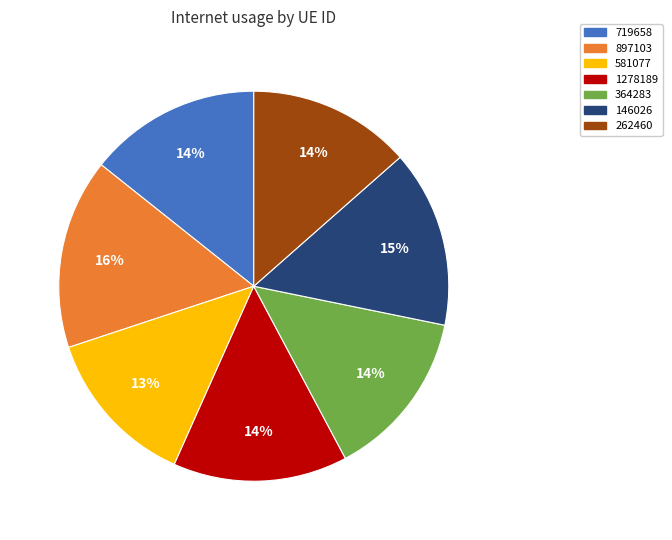

Count the number of slices in the pie.

7